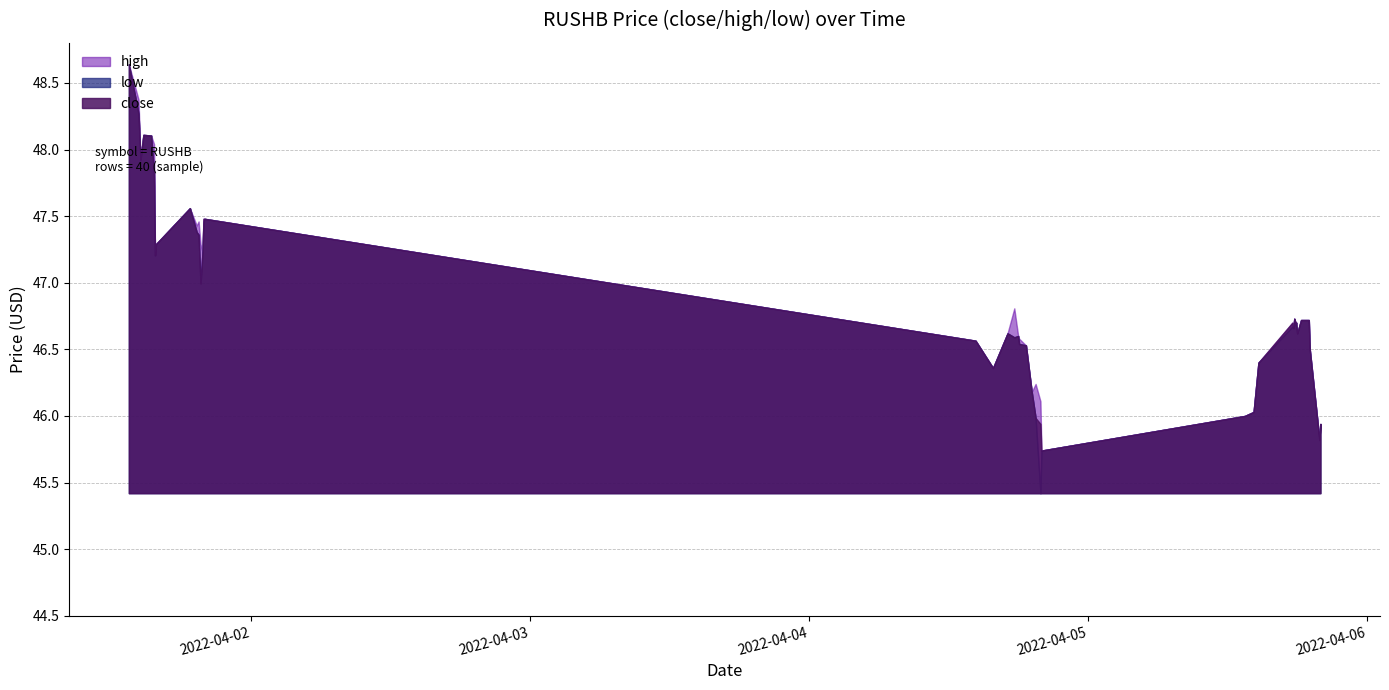

How many lines are shown in the chart?

3